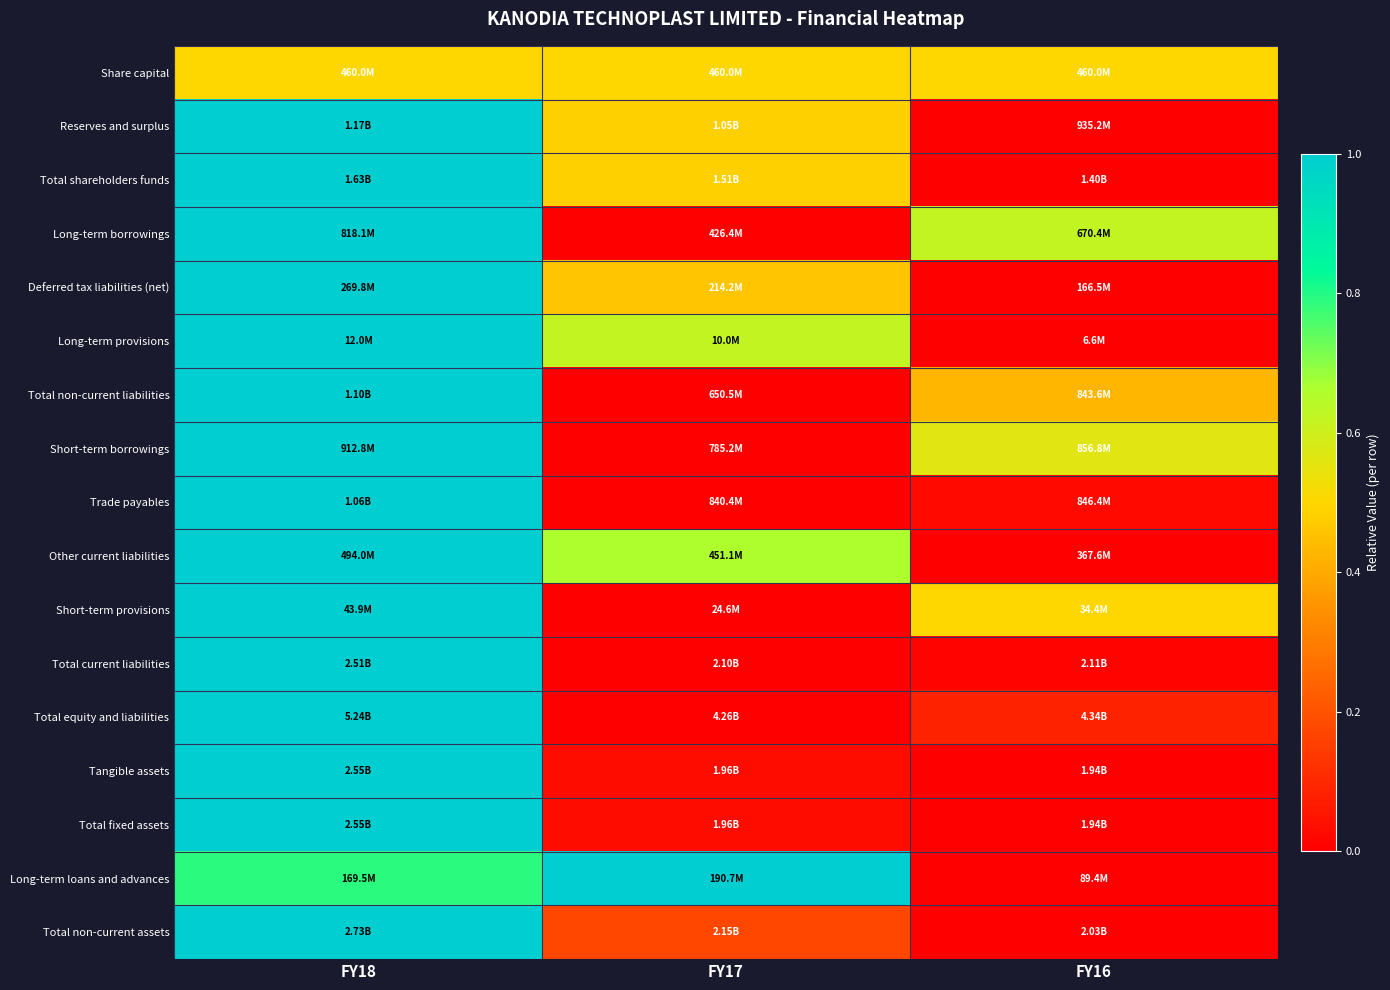

Reading left to right, what are all the values shown in this chart?

Share capital: FY18=0.5	FY17=0.5	FY16=0.5
Reserves and surplus: FY18=1.0	FY17=0.5	FY16=0.0
Total shareholders funds: FY18=1.0	FY17=0.5	FY16=0.0
Long-term borrowings: FY18=1.0	FY17=0.0	FY16=0.6
Deferred tax liabilities (net): FY18=1.0	FY17=0.5	FY16=0.0
Long-term provisions: FY18=1.0	FY17=0.6	FY16=0.0
Total non-current liabilities: FY18=1.0	FY17=0.0	FY16=0.4
Short-term borrowings: FY18=1.0	FY17=0.0	FY16=0.6
Trade payables: FY18=1.0	FY17=0.0	FY16=0.0
Other current liabilities: FY18=1.0	FY17=0.7	FY16=0.0
Short-term provisions: FY18=1.0	FY17=0.0	FY16=0.5
Total current liabilities: FY18=1.0	FY17=0.0	FY16=0.0
Total equity and liabilities: FY18=1.0	FY17=0.0	FY16=0.1
Tangible assets: FY18=1.0	FY17=0.0	FY16=0.0
Total fixed assets: FY18=1.0	FY17=0.0	FY16=0.0
Long-term loans and advances: FY18=0.8	FY17=1.0	FY16=0.0
Total non-current assets: FY18=1.0	FY17=0.2	FY16=0.0